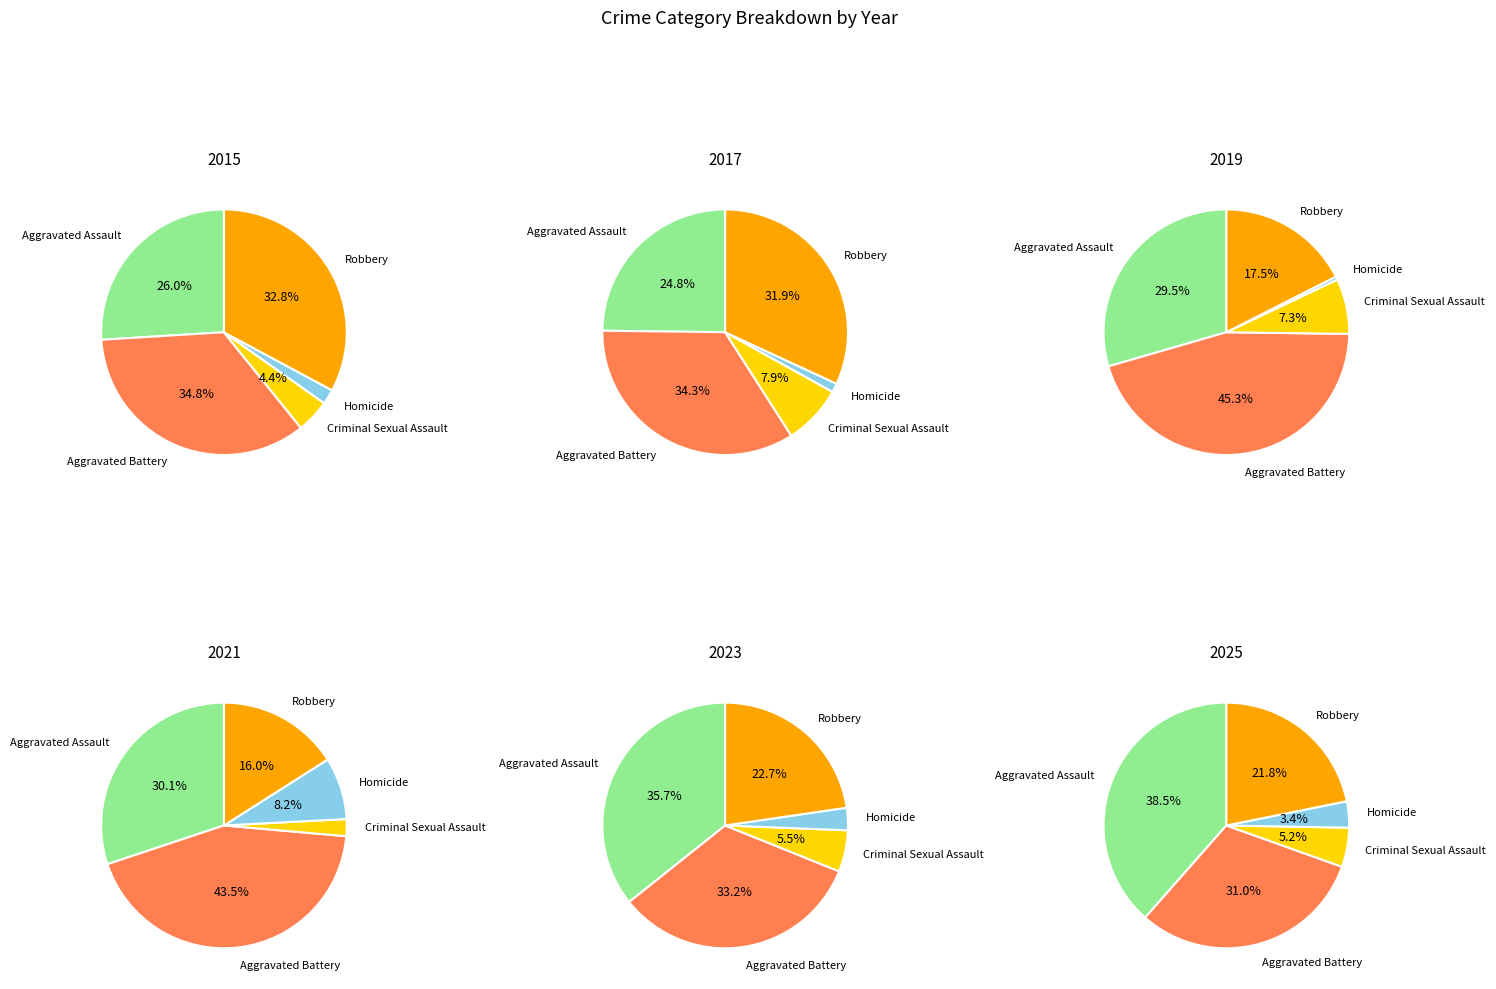

Which series changed the most between 4 and 9?

Robbery